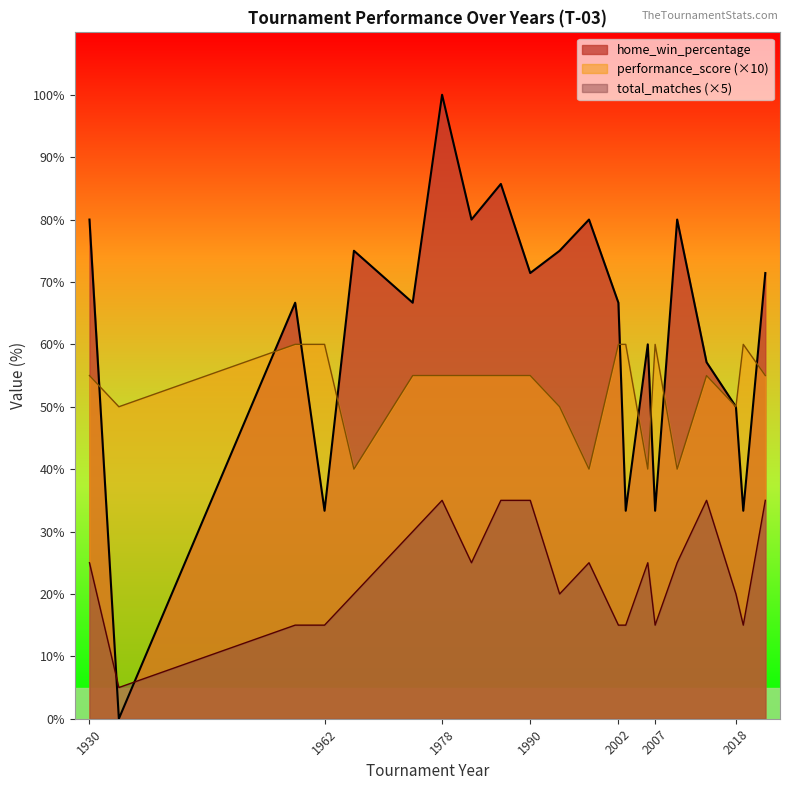

List the series in order of their overall mean, lowest first.

total_matches (×5), performance_score (×10), home_win_percentage